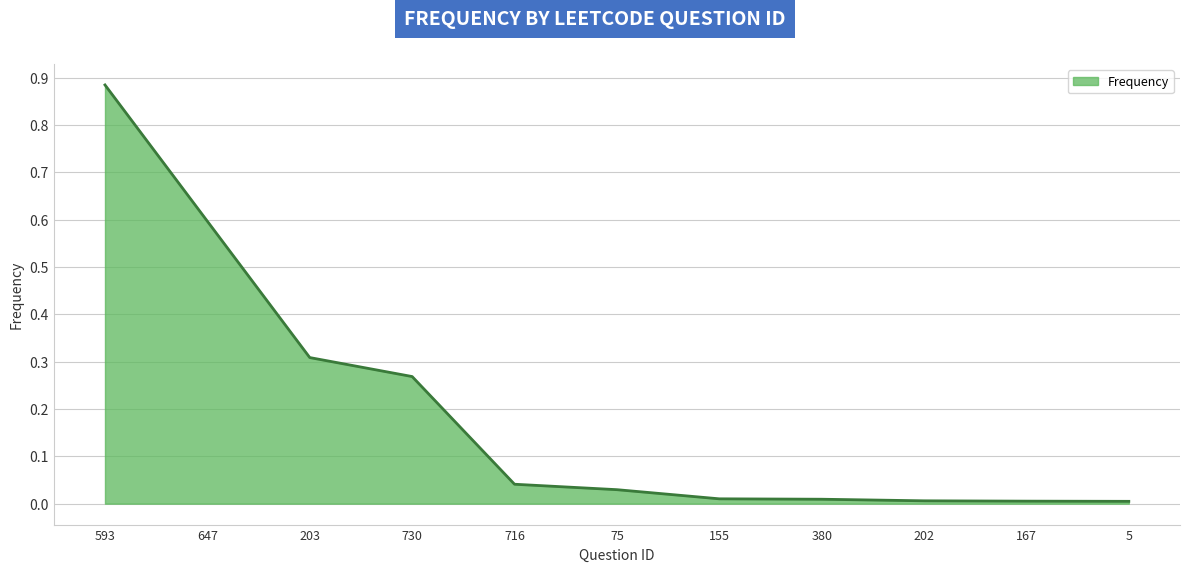

Which label corresponds to the largest value in the chart?

593